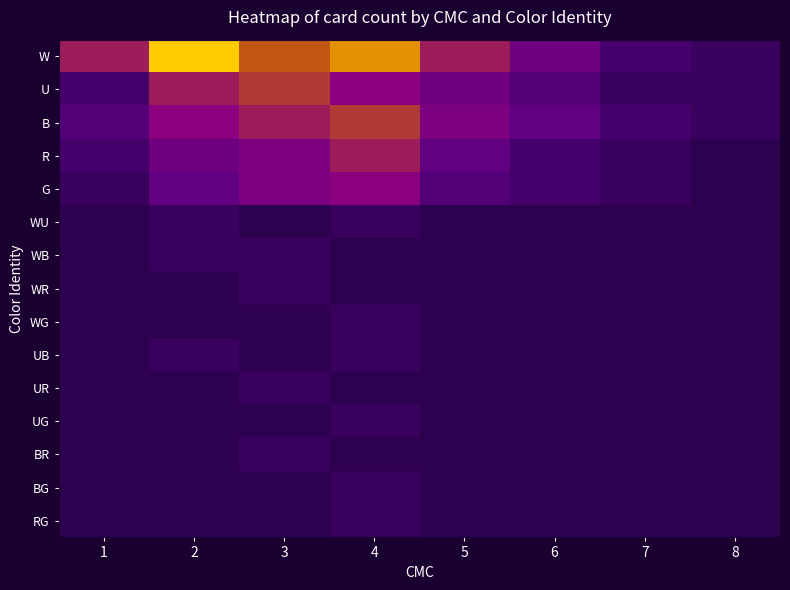

At which category is the sum across all series the highest?

4